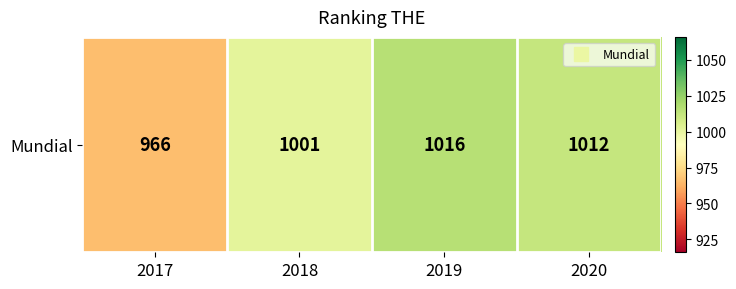

Rank the categories by value from highest to lowest.

2019, 2020, 2018, 2017